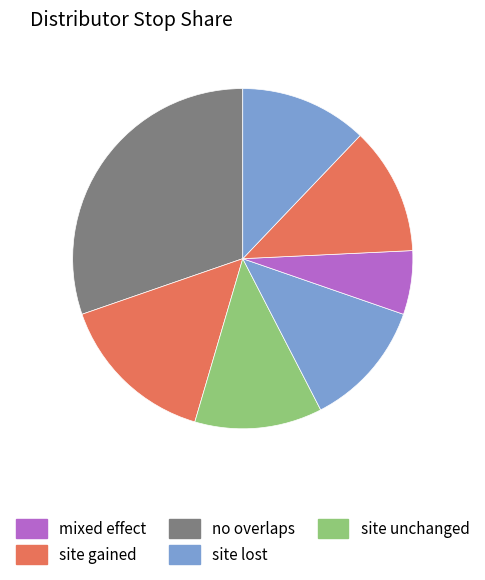

How many segments does this pie chart have?

7